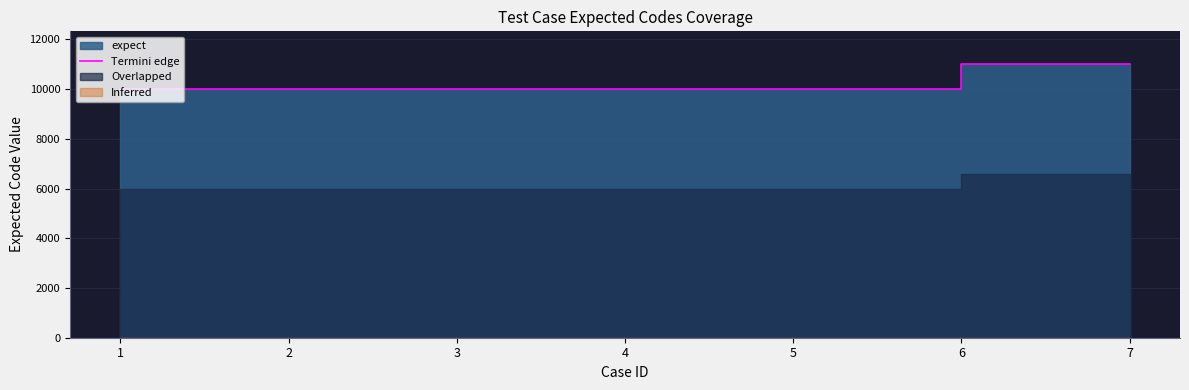

The value at 4 is 10001. True or false?

True